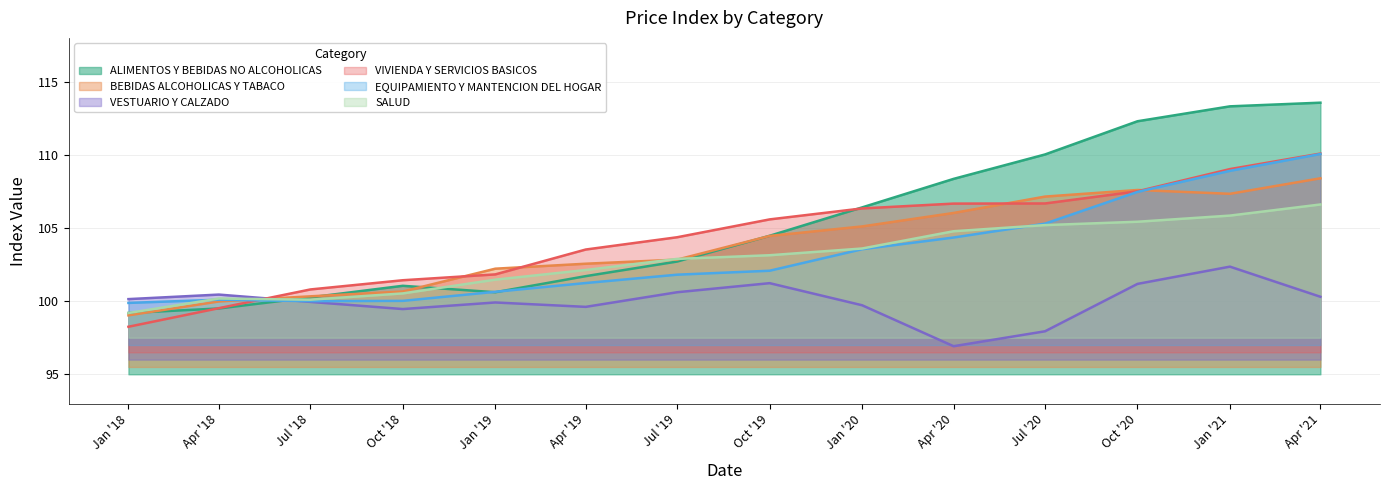

Does the chart display data point markers on the line(s)?

No